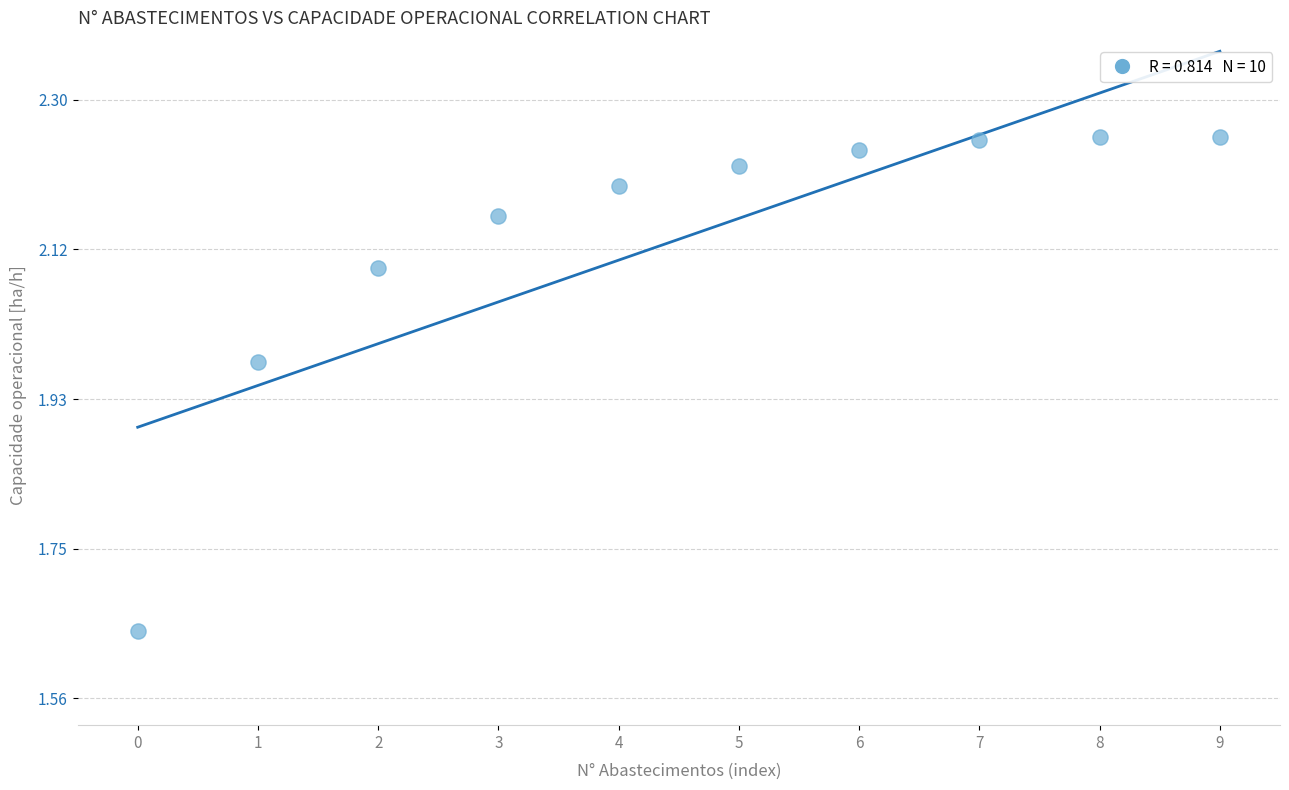

What is the range of Y values (max minus min)?

0.6